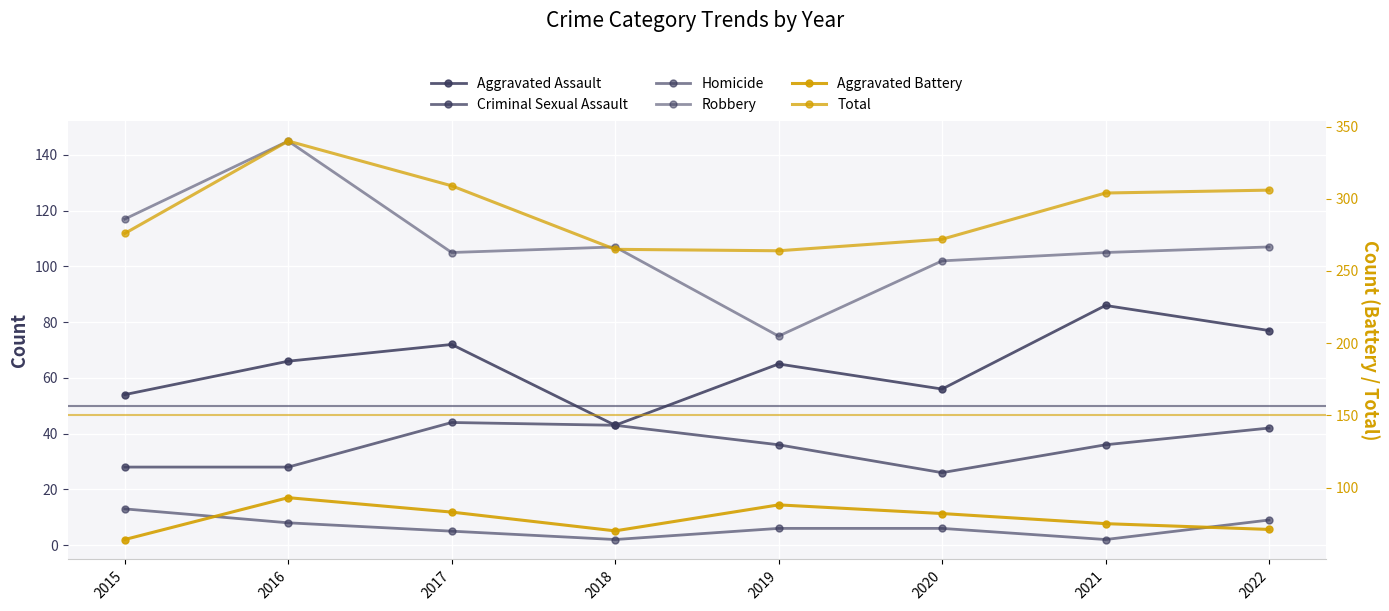

True or false: Aggravated Assault and Robbery cross at least once.

False